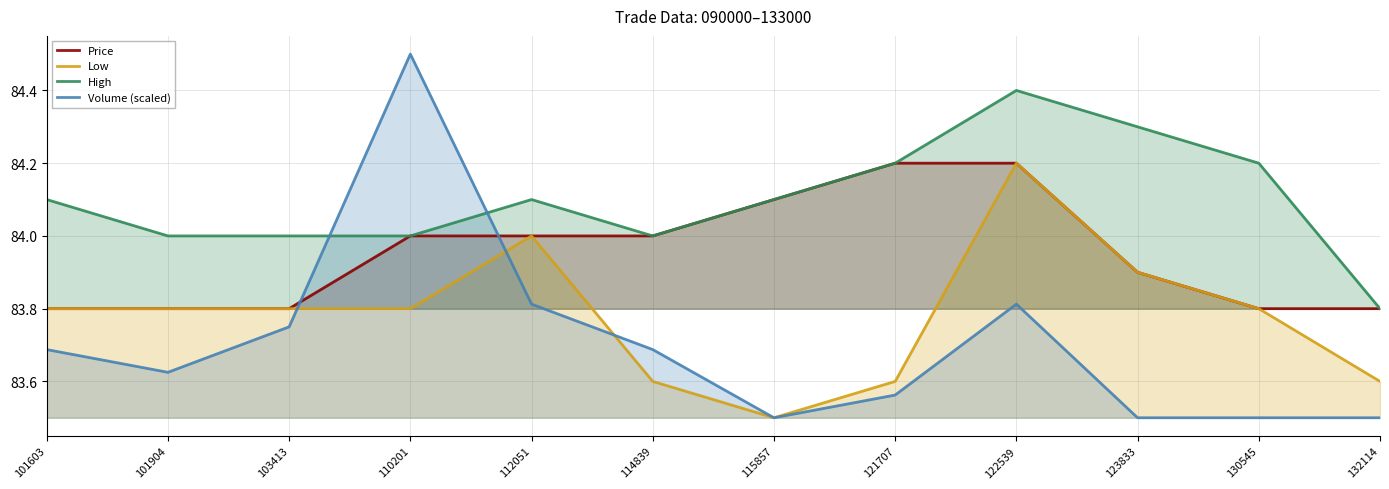

What is the value of the Low point at the 6th from the left?

83.6